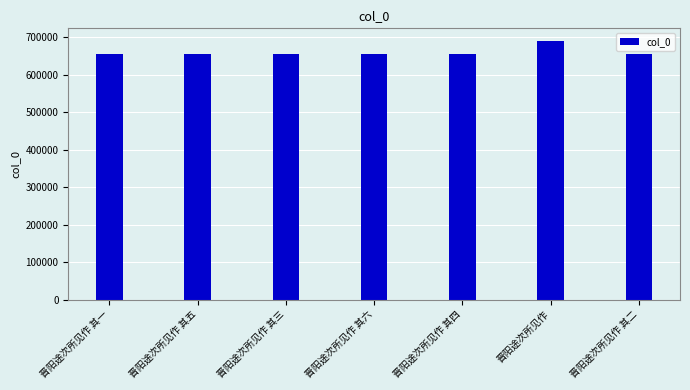

Count the number of data series in this chart.

1